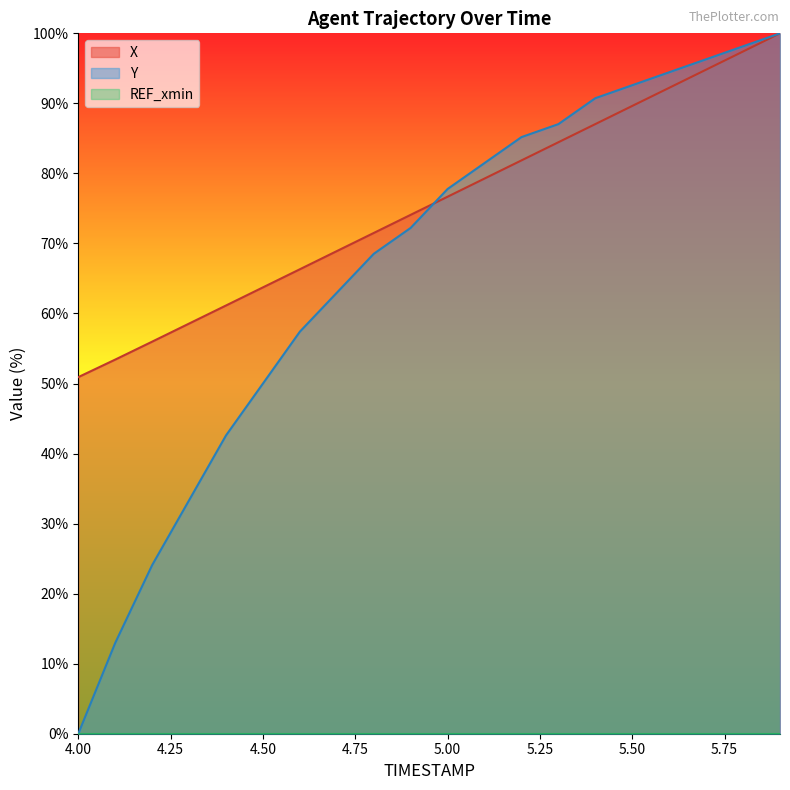

What is the total value across all series at 5.50?

182.2